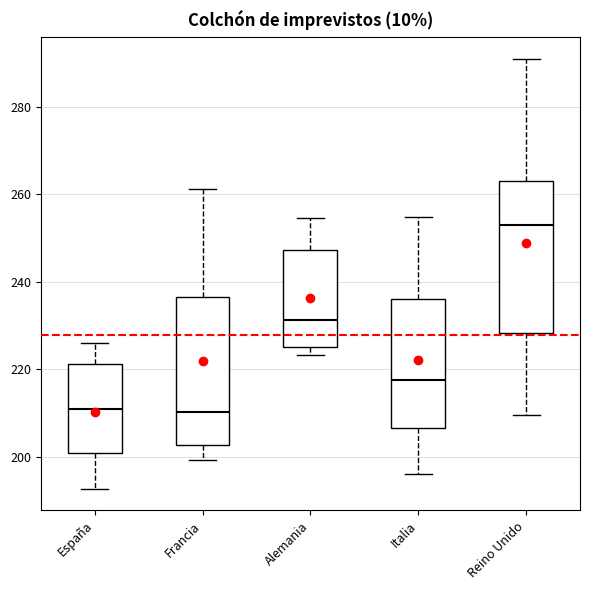

Reading left to right, transcribe this box plot: for each box, give where its median line is, the range the box spans, and where its two whiskers end, as read against the y-axis. The values are not printed on the chart, so give them approximately, as read against the axis.

España: median 212, box 202 to 222, whiskers 192 to 226
Francia: median 210, box 202 to 236, whiskers 200 to 262
Alemania: median 232, box 226 to 248, whiskers 224 to 254
Italia: median 218, box 206 to 236, whiskers 196 to 254
Reino Unido: median 254, box 228 to 264, whiskers 210 to 292